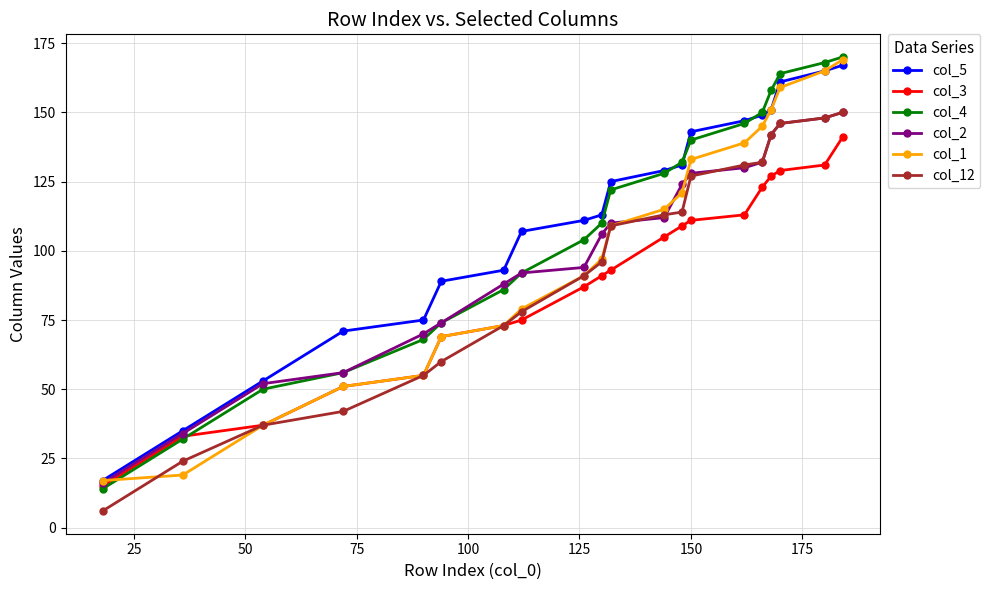

Does the chart have visible grid lines?

Yes